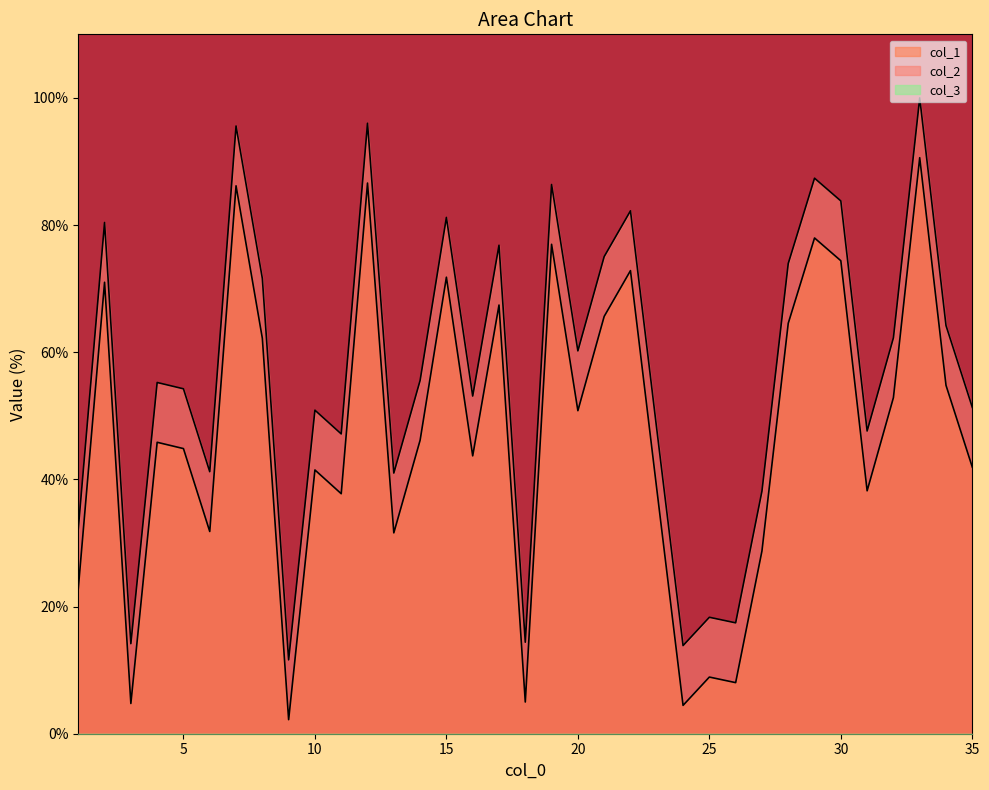

Reading right to left, extract all data points from this chart.

col_1: 41.9	54.8	90.6	52.9	38.2	74.4	78.0	64.6	28.7	8.0	8.9	4.5	38.5	72.8	65.6	50.8	77.0	5.0	67.4	43.7	71.8	46.2	31.6	86.6	37.7	41.5	2.2	62.2	86.2	31.8	44.8	45.8	4.8	71.0	22.8
col_2: 51.3	64.2	100.0	62.3	47.6	83.8	87.4	74.0	38.1	17.4	18.3	13.9	47.9	82.2	75.0	60.2	86.4	14.4	76.8	53.1	81.2	55.6	41.0	96.0	47.2	50.9	11.6	71.6	95.6	41.2	54.2	55.2	14.2	80.4	32.2